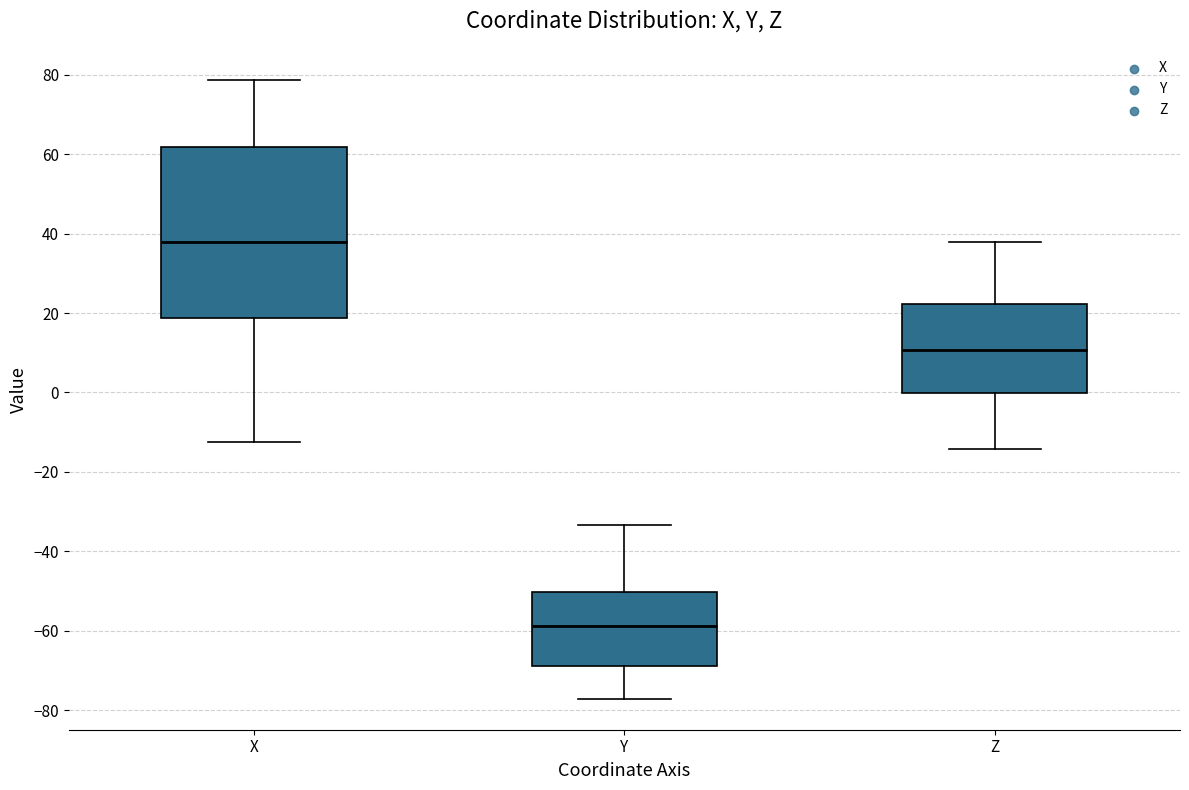

Which box's median line is the lowest?

Y